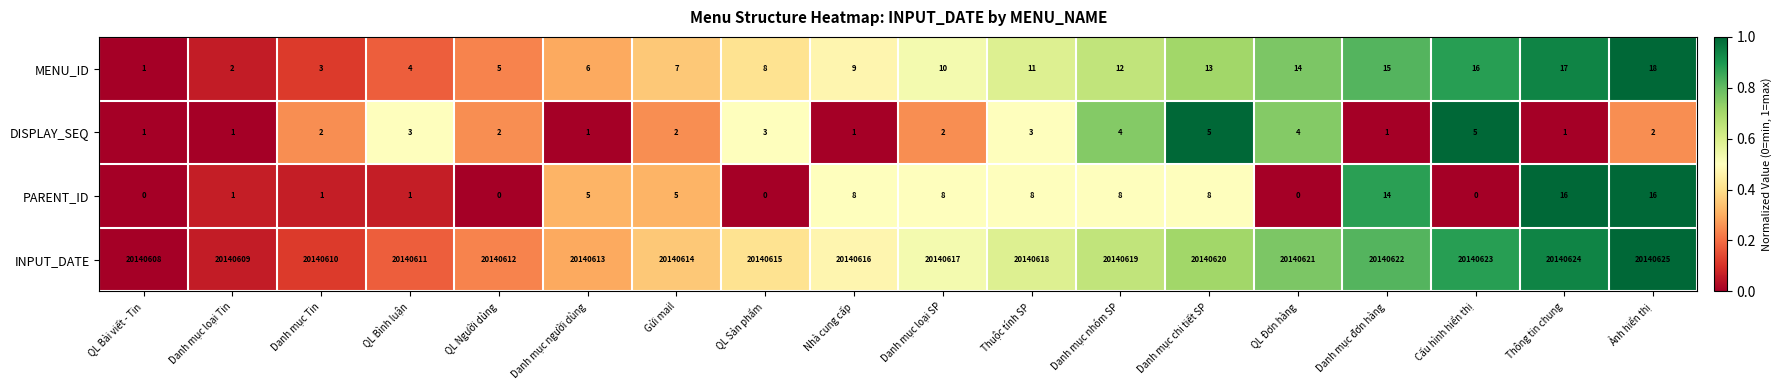

At how many categories does at least one series exceed 0?

18